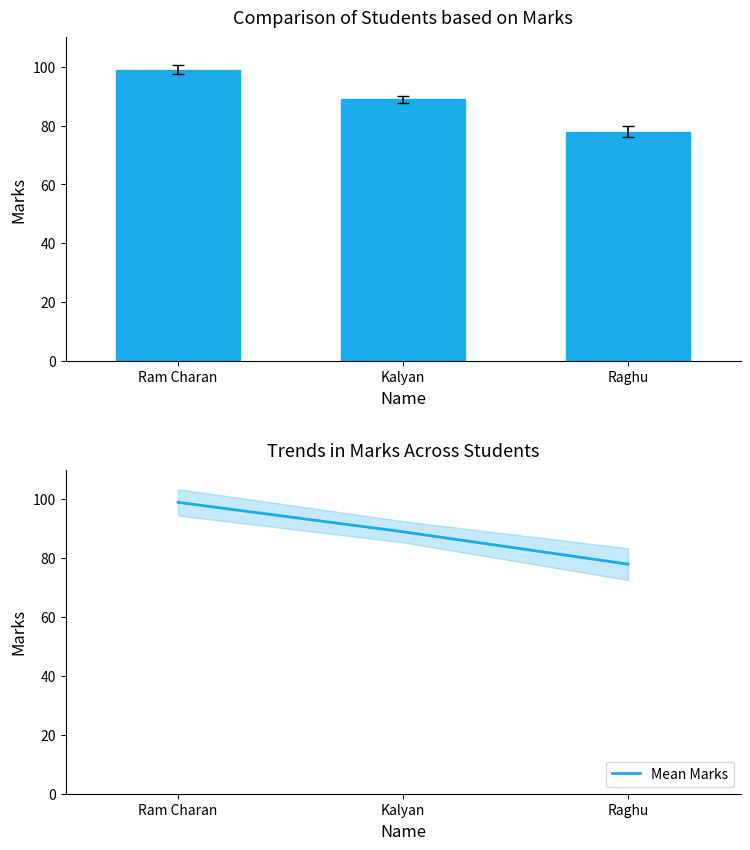

Which series has the largest total across all categories?

Marks